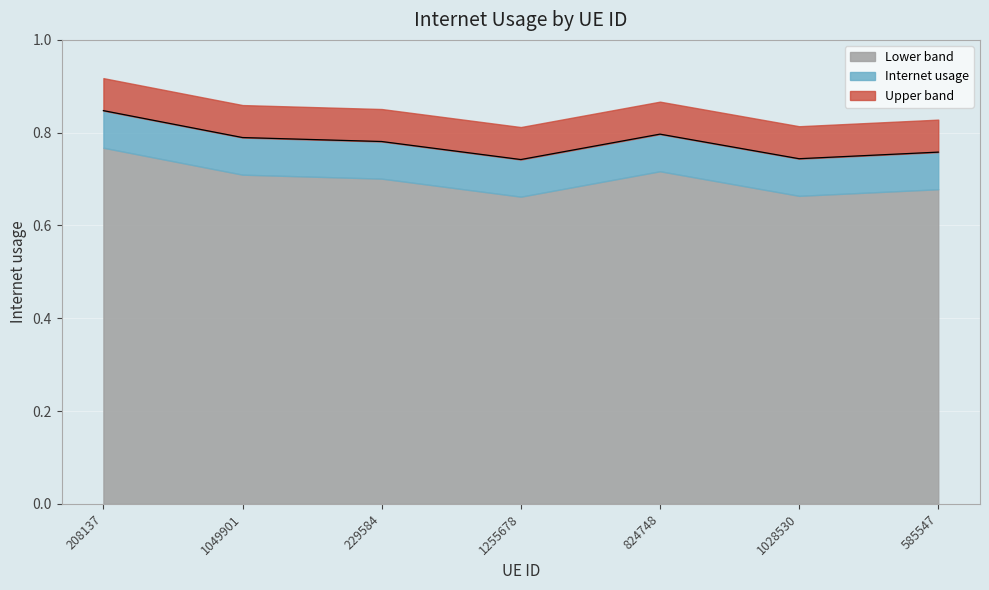

Reading right to left, transcribe all the data shown in this chart.

0.8	0.7	0.8	0.7	0.8	0.8	0.8